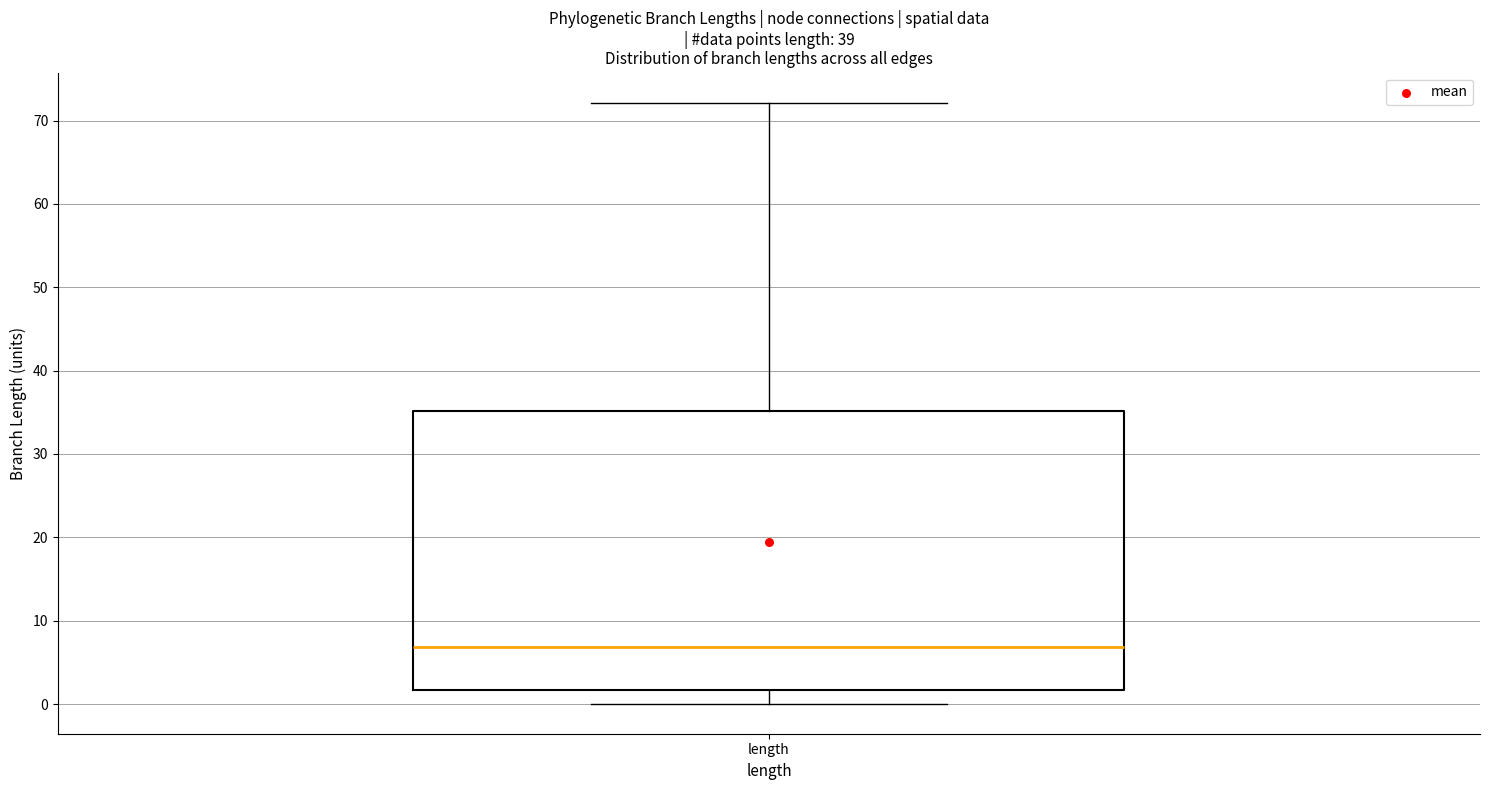

Read this box plot against the y-axis: the position of the median line, the range covered by the box, and the ends of both whiskers. The values are not printed on the chart, so give them approximately, as read against the axis.

median 7, box 2 to 35, whiskers 0 to 72